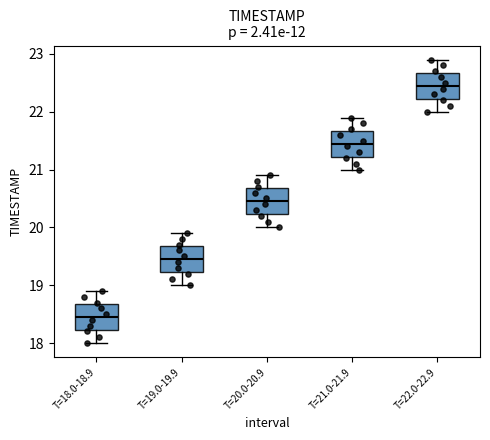

Reading left to right, transcribe this box plot: for each box, give where its median line is, the range the box spans, and where its two whiskers end, as read against the y-axis. The values are not printed on the chart, so give them approximately, as read against the axis.

T=18.0-18.9: median 18.5, box 18.2 to 18.7, whiskers 18.0 to 18.9
T=19.0-19.9: median 19.5, box 19.2 to 19.7, whiskers 19.0 to 19.9
T=20.0-20.9: median 20.5, box 20.2 to 20.7, whiskers 20.0 to 20.9
T=21.0-21.9: median 21.5, box 21.2 to 21.7, whiskers 21.0 to 21.9
T=22.0-22.9: median 22.5, box 22.2 to 22.7, whiskers 22.0 to 22.9